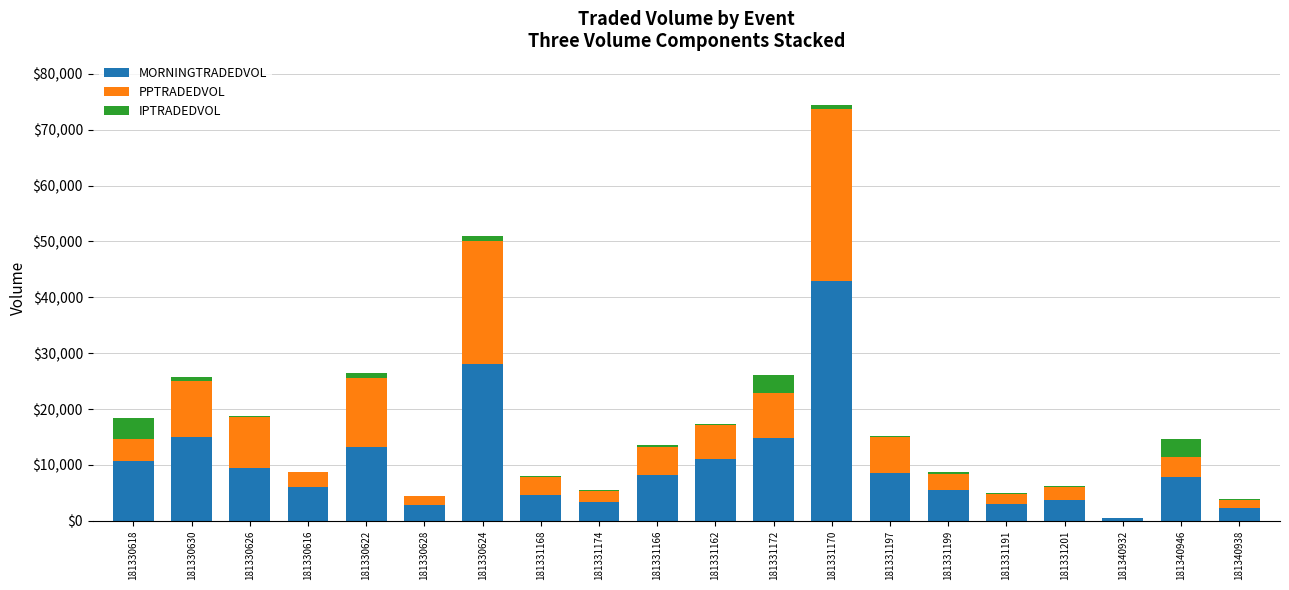

Which category has the highest value in the MORNINGTRADEDVOL series?

181331170